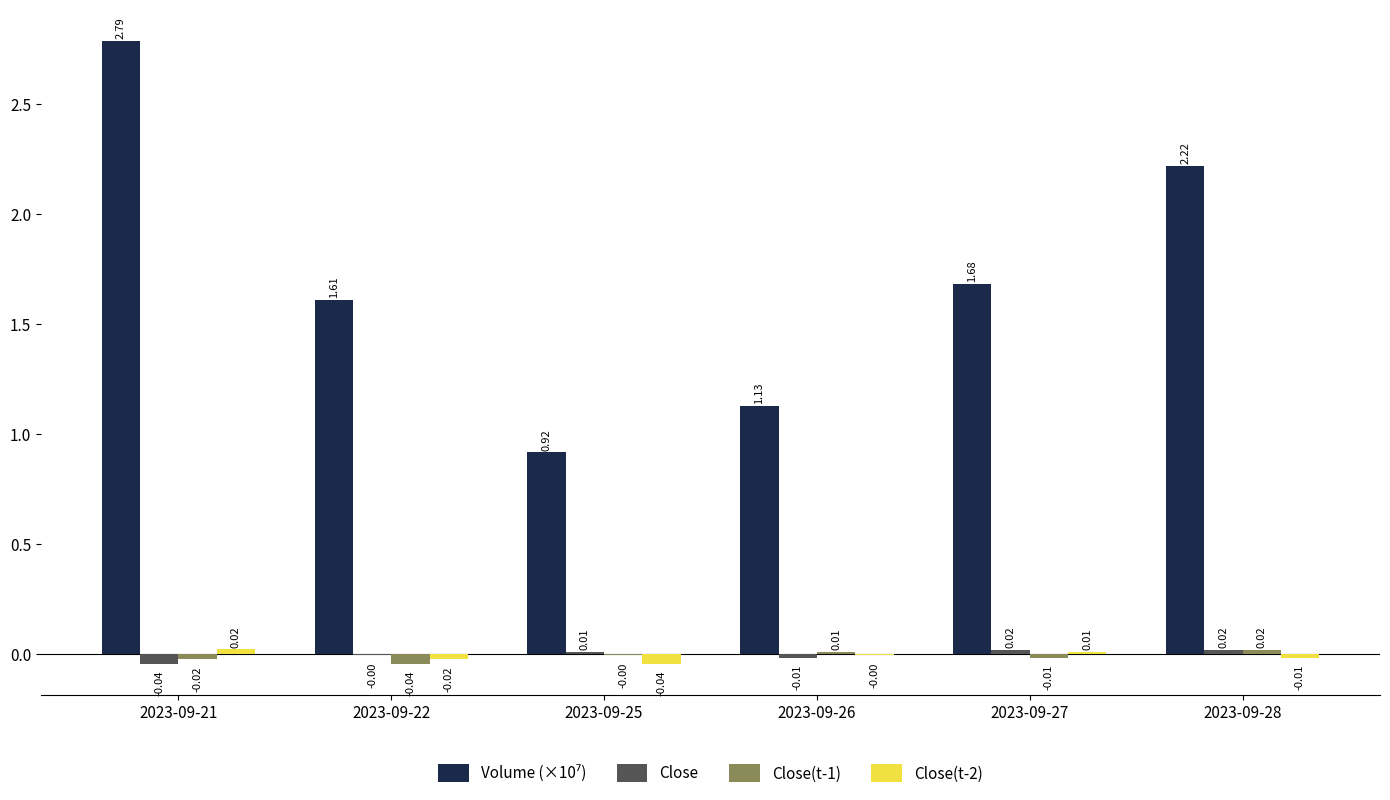

Is the value of Close at 2023-09-25 greater than the value of Close(t-2) at 2023-09-22?

Yes